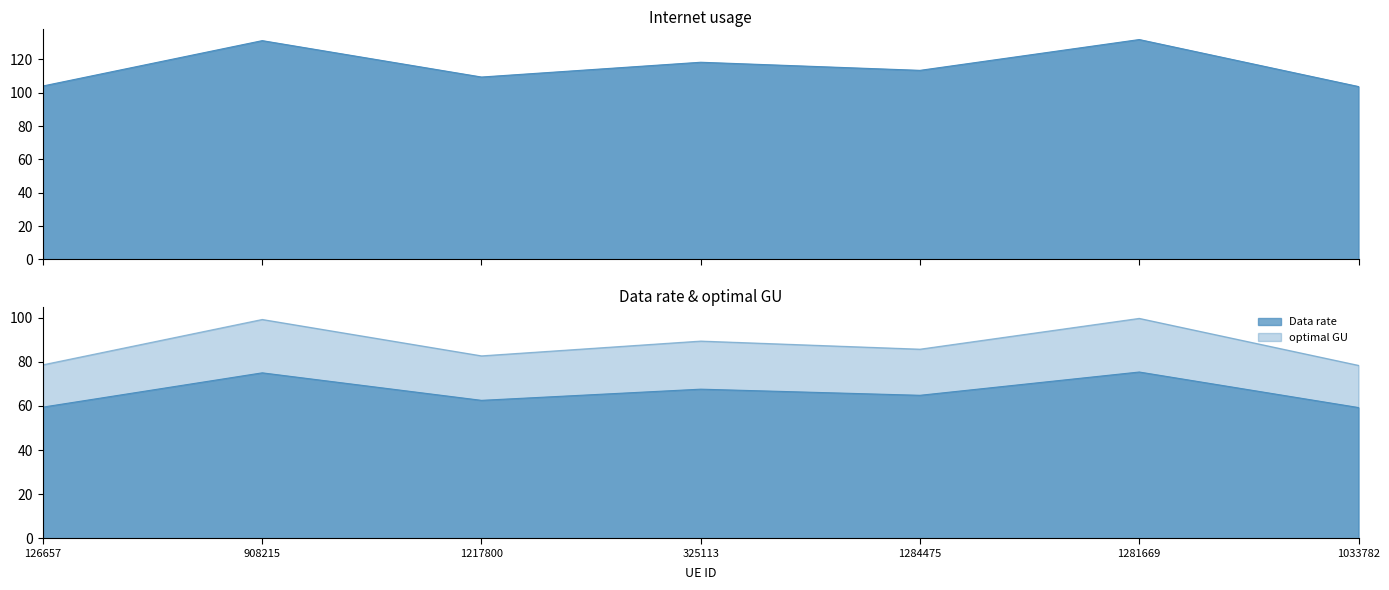

True or false: Data rate and optimal GU intersect in this chart.

False